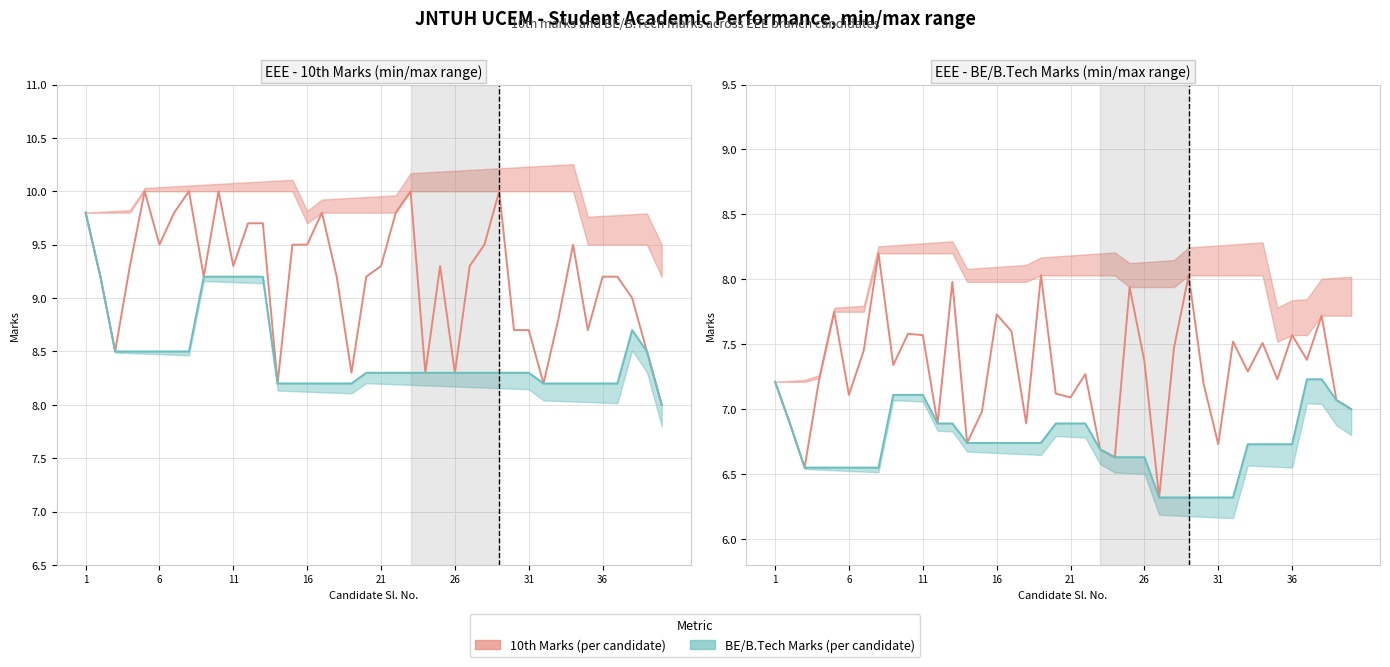

Between 17 and 19, which is larger?

19